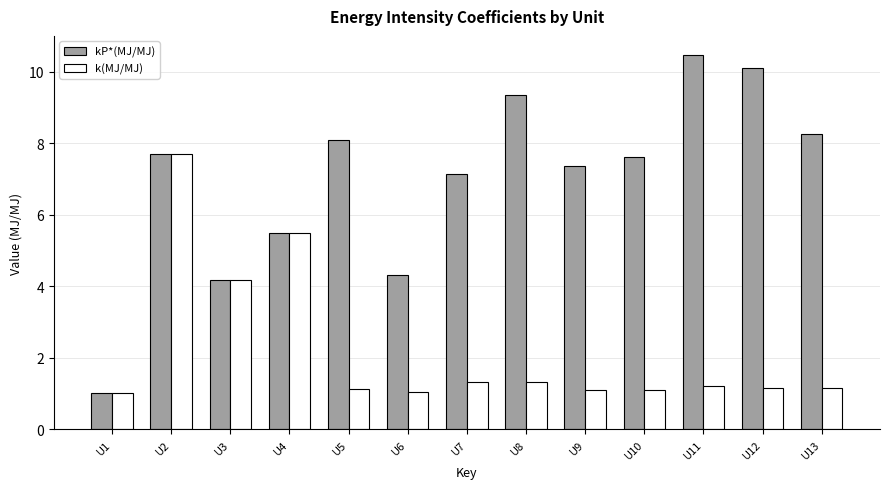

Rank the series by their average value, from lowest to highest.

k(MJ/MJ), kP*(MJ/MJ)